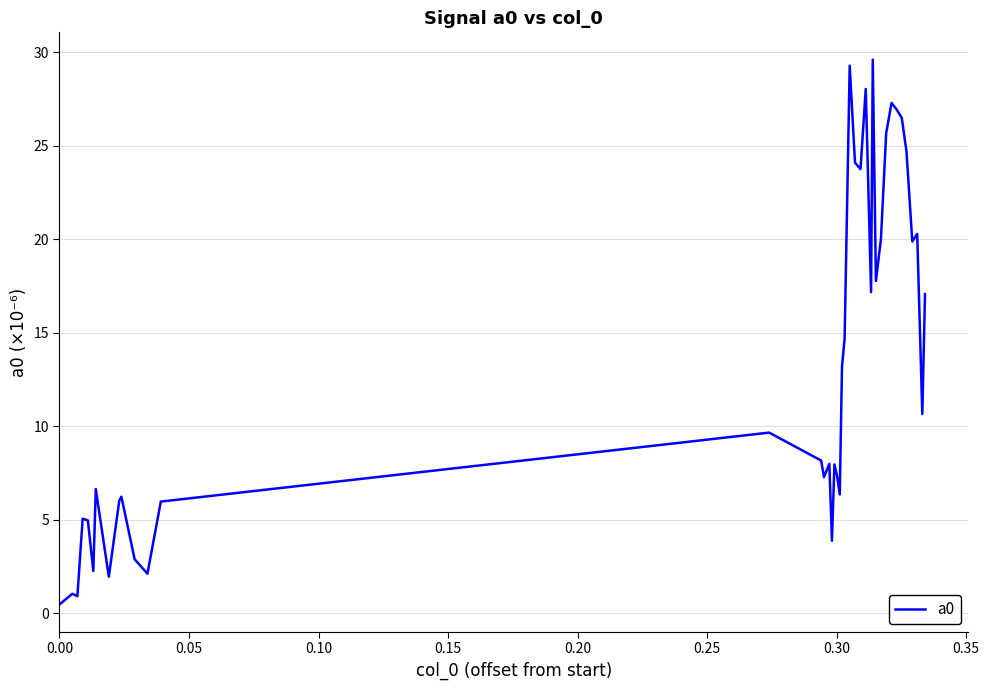

How many lines are shown in the chart?

1